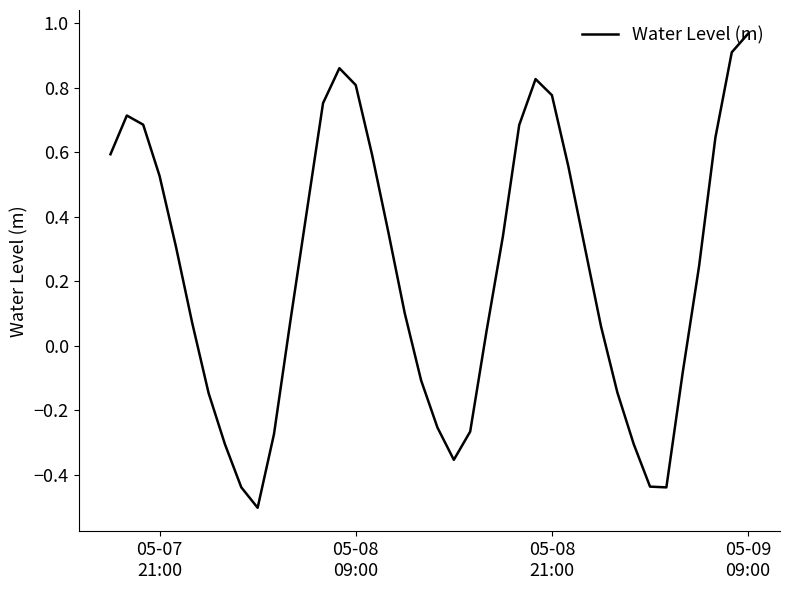

Count the number of values greater than 0.

26